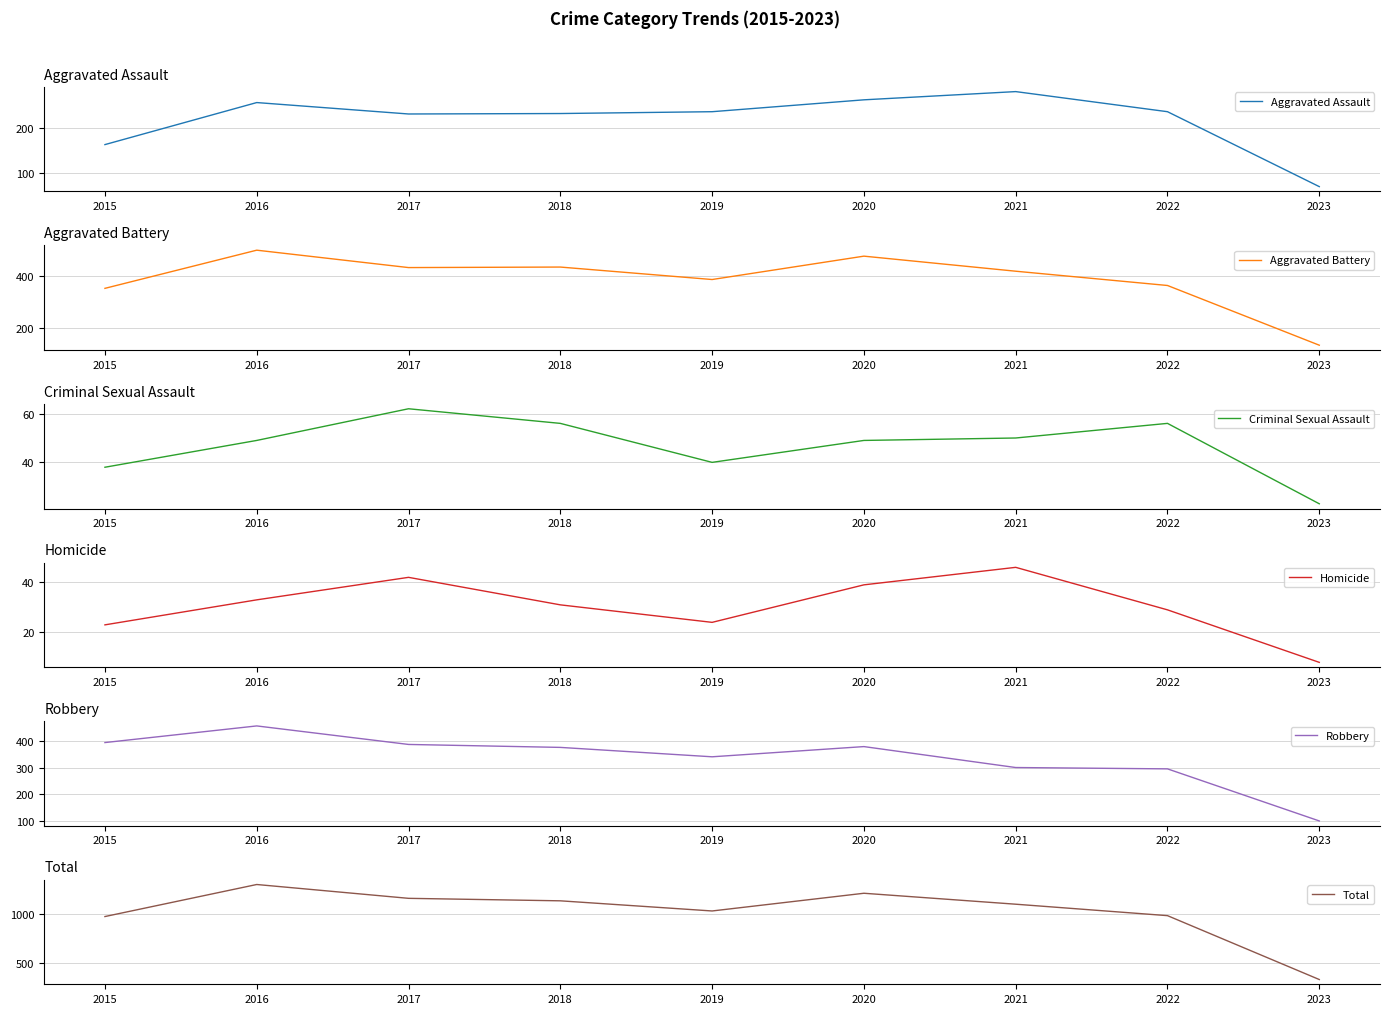

What is the minimum value for Aggravated Battery?

135